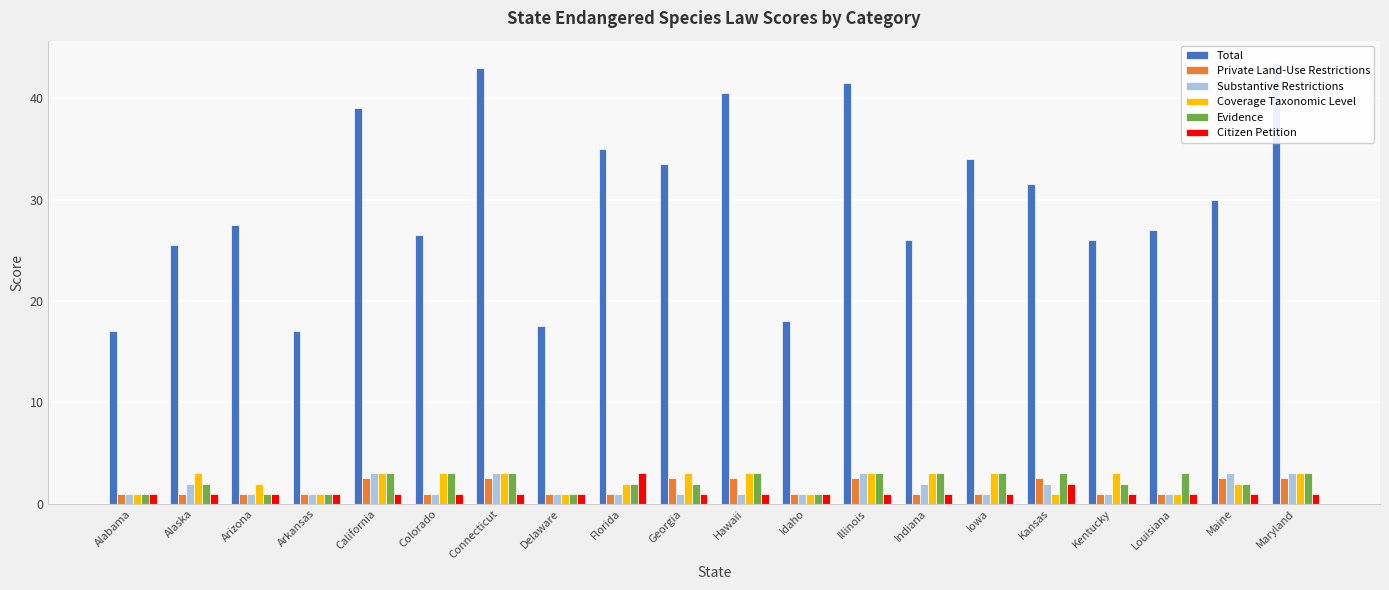

At which label is Evidence closest to 2?

Alaska